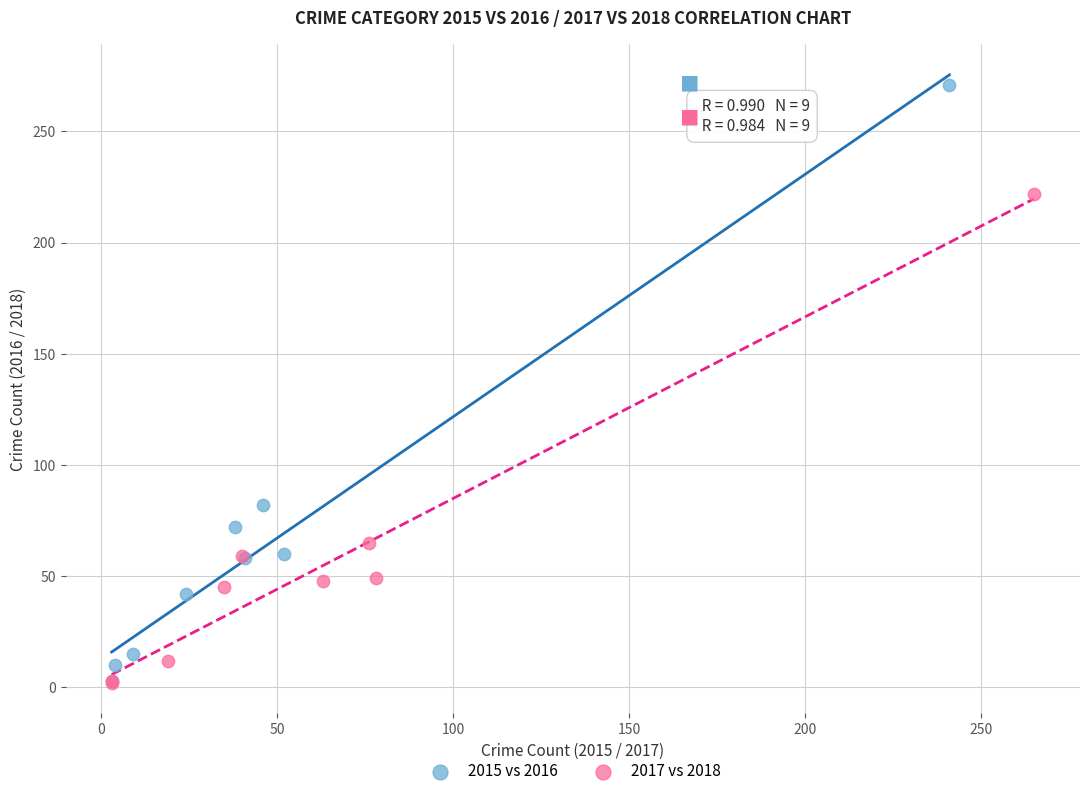

Which series contains the highest Y value?

2015 vs 2016